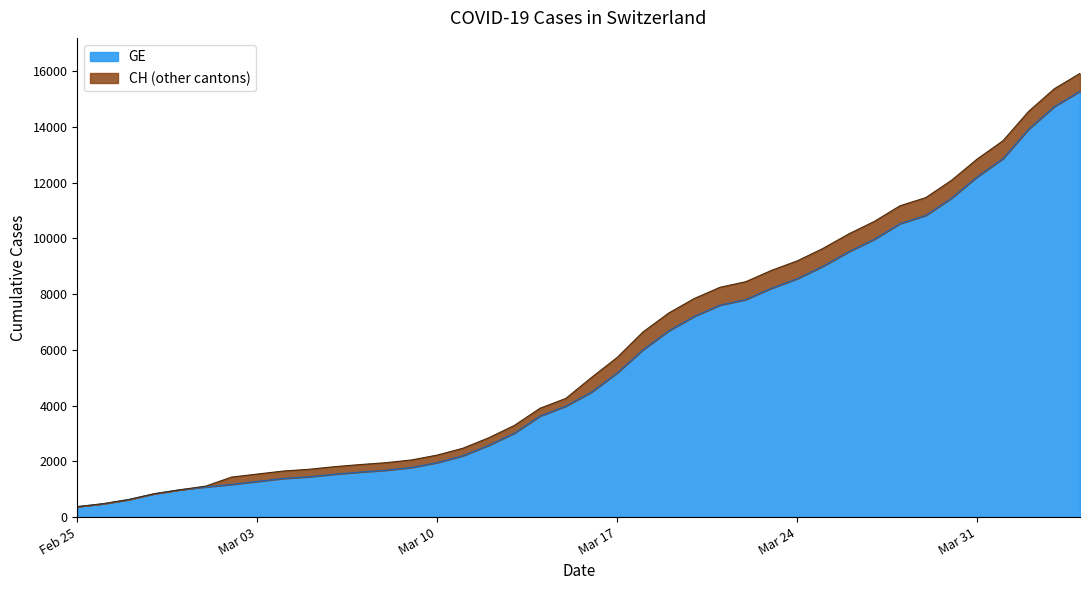

What is the average value of the GE series?

5641